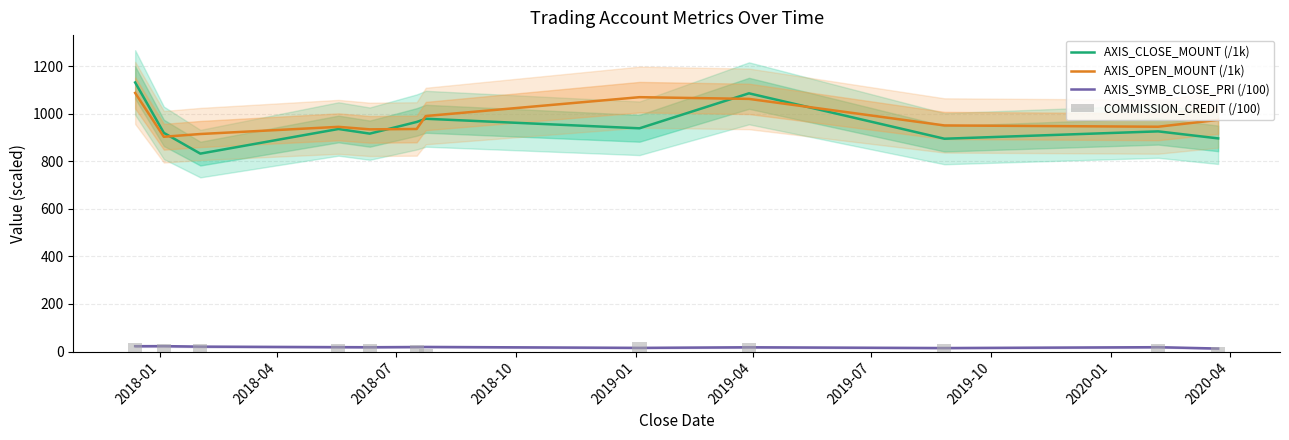

Rank the series at 2019-07 from lowest to highest value.

COMMISSION_CREDIT (/100), AXIS_SYMB_CLOSE_PRI (/100), AXIS_CLOSE_MOUNT (/1k), AXIS_OPEN_MOUNT (/1k)